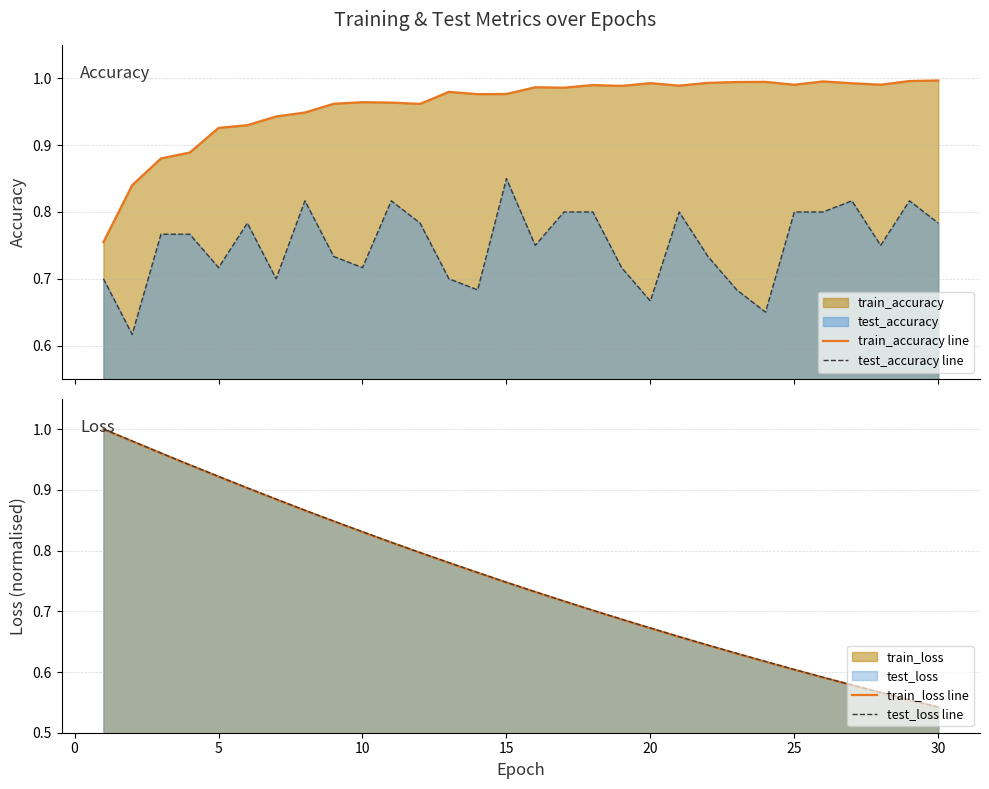

True or false: train_accuracy line and test_accuracy line cross at least once.

False